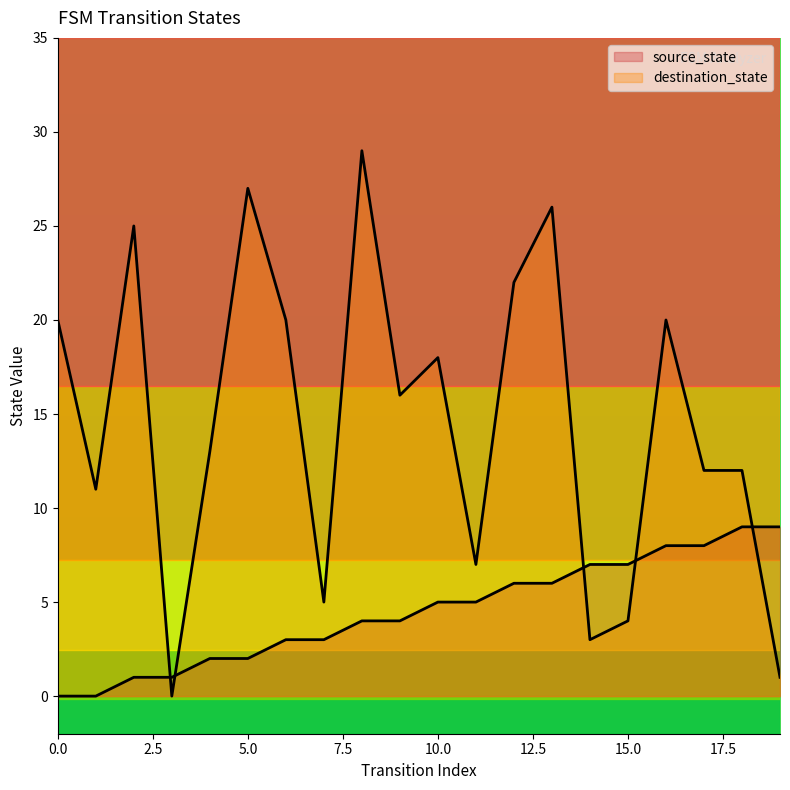

How many values in source_state are above zero?

18